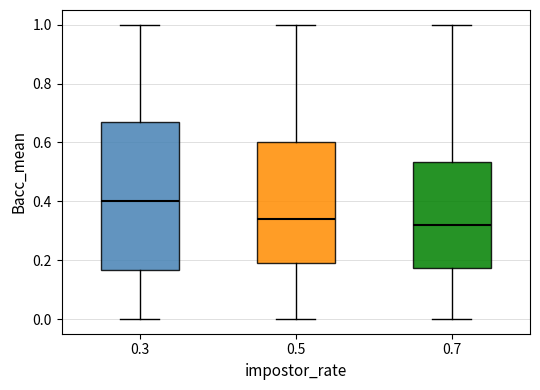

Reading left to right, read every box against the y-axis: the position of its median line, the range the box covers, and the ends of its whiskers. The values are not printed on the chart, so give them approximately, as read against the axis.

0.3: median 0.40, box 0.16 to 0.68, whiskers 0.00 to 1.00
0.5: median 0.34, box 0.20 to 0.60, whiskers 0.00 to 1.00
0.7: median 0.32, box 0.18 to 0.54, whiskers 0.00 to 1.00